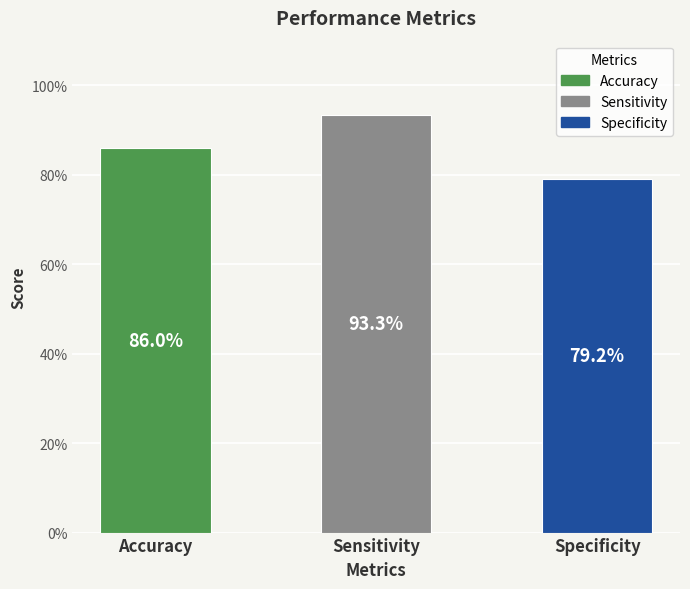

What is the smallest value displayed?

0.8